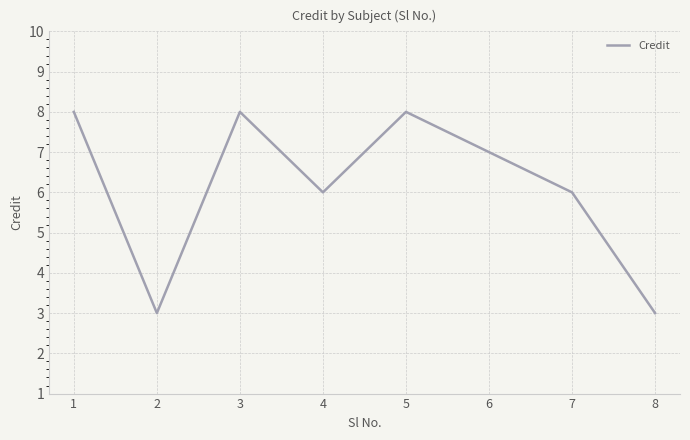

At which category does the data reach its first local valley?

2